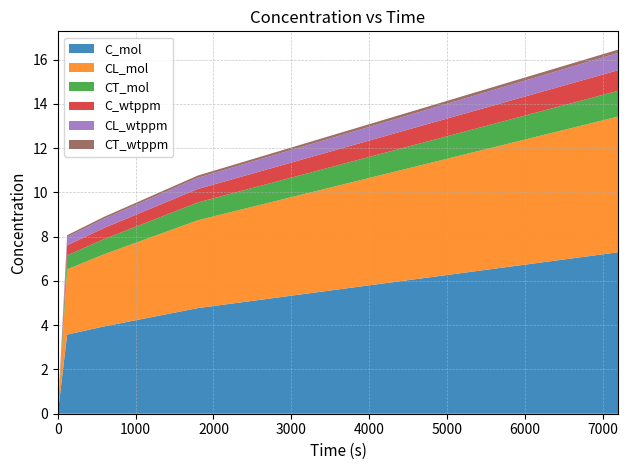

Reading left to right, transcribe all the data shown in this chart.

C_mol: 0=0.0	120=3.6	600=3.9	1800=4.8	7200=7.3
CL_mol: 0=0.0	120=2.9	600=3.3	1800=4.0	7200=6.1
CT_mol: 0=0.0	120=0.6	600=0.7	1800=0.8	7200=1.2
C_wtppm: 0=0.0	120=0.5	600=0.5	1800=0.6	7200=0.9
CL_wtppm: 0=0.0	120=0.4	600=0.4	1800=0.5	7200=0.8
CT_wtppm: 0=0.0	120=0.1	600=0.1	1800=0.1	7200=0.1